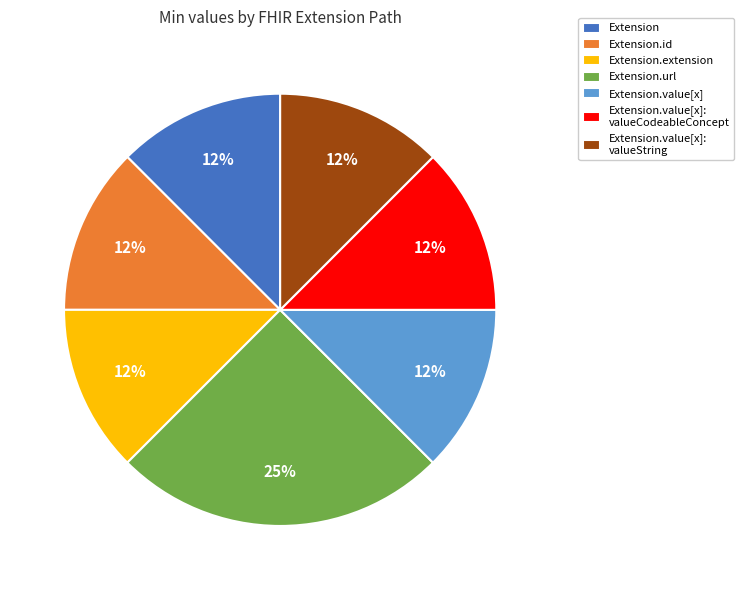

The Extension.value[x]: valueCodeableConcept slice represents 1% of the pie. True or false?

False